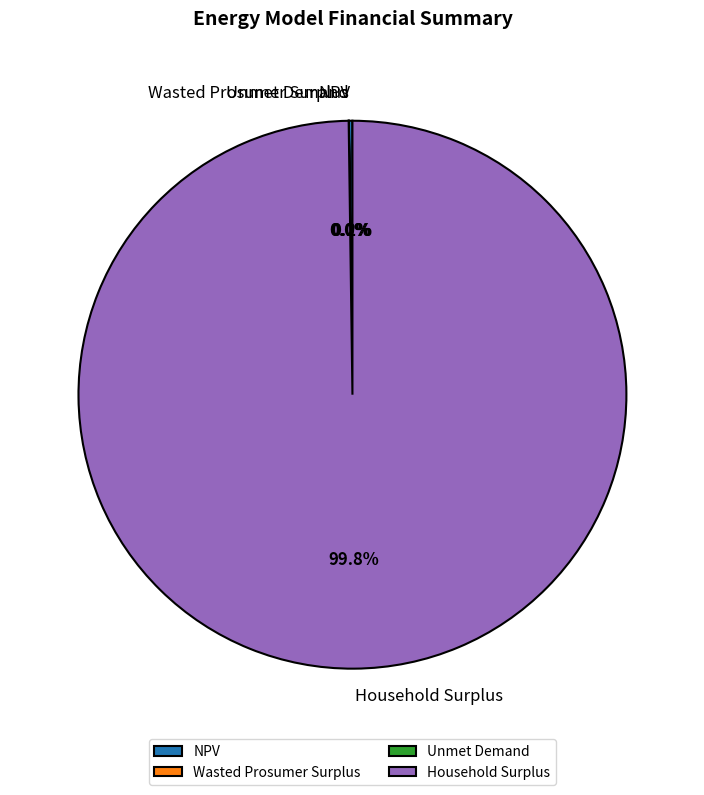

Does any single category account for the majority?

Yes